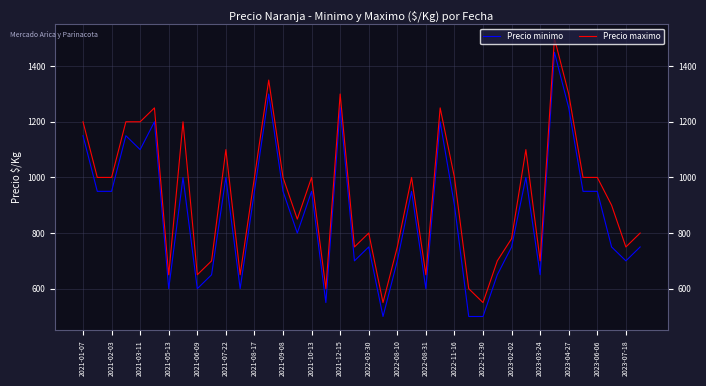

How many lines are shown in the chart?

2